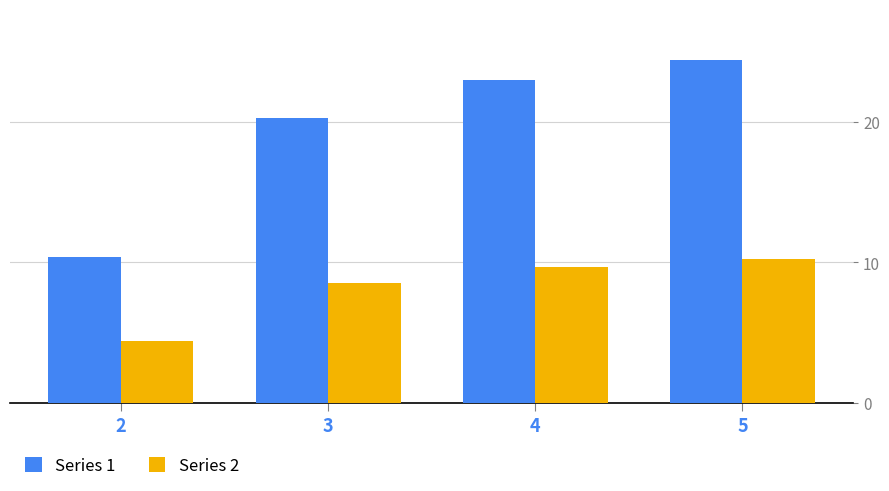

Rank the series by their maximum value, from highest to lowest.

Series 1, Series 2